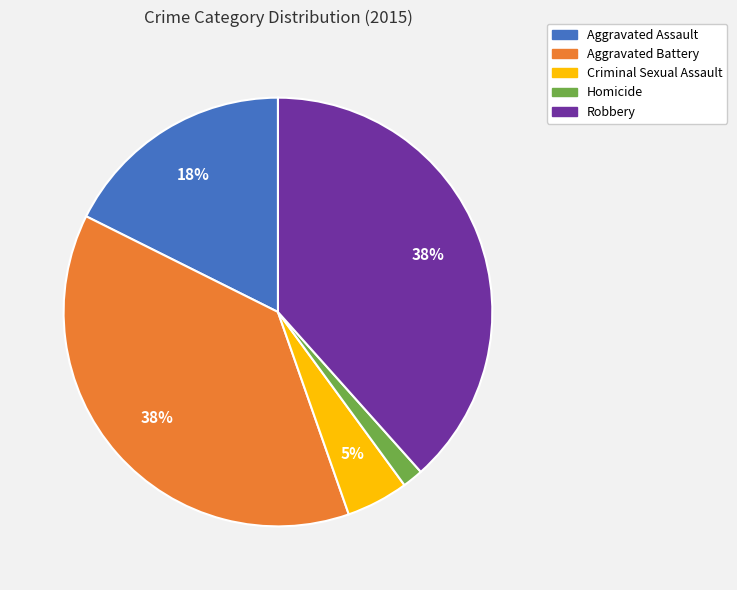

To the nearest percent, what is the average slice percentage?

20%